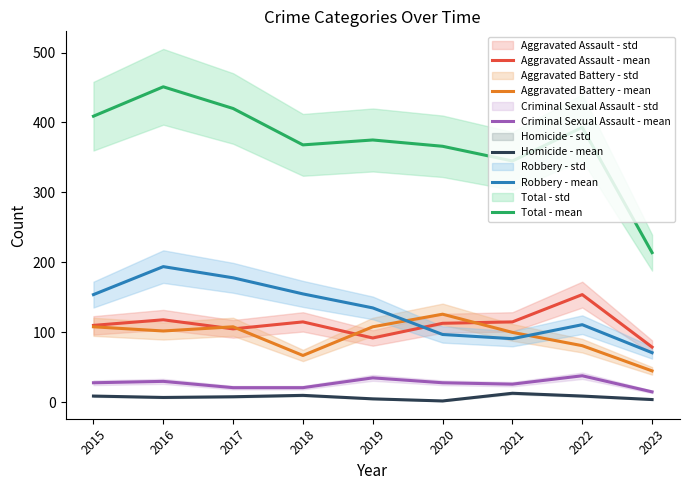

What is the difference between the second highest and second lowest values in the Homicide - mean series?

6